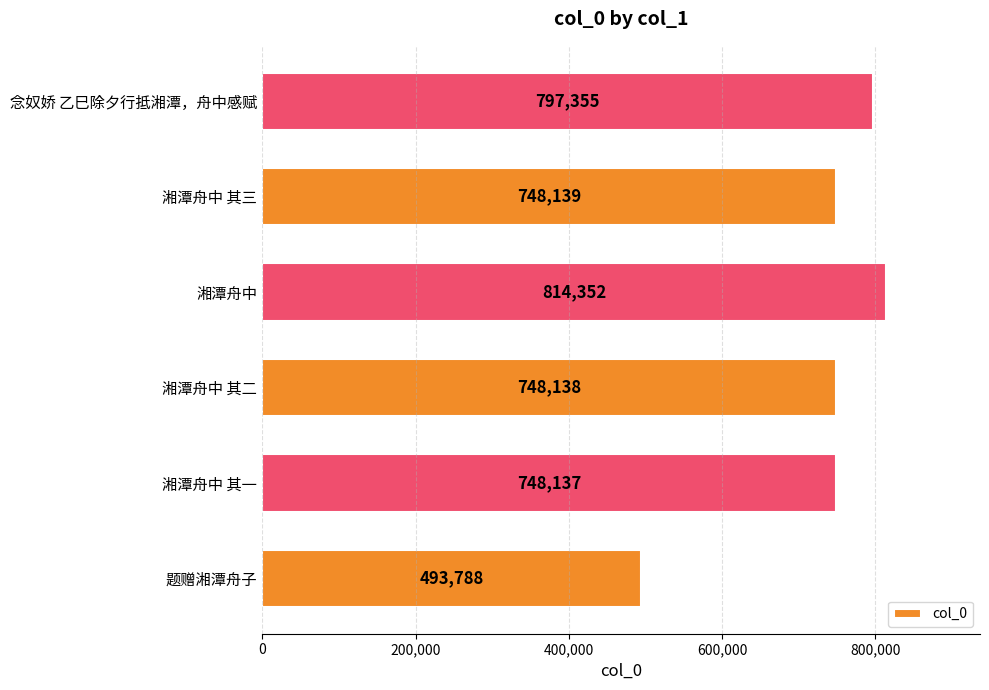

True or false: the data shows 310506 at 湘潭舟中 其一.

False